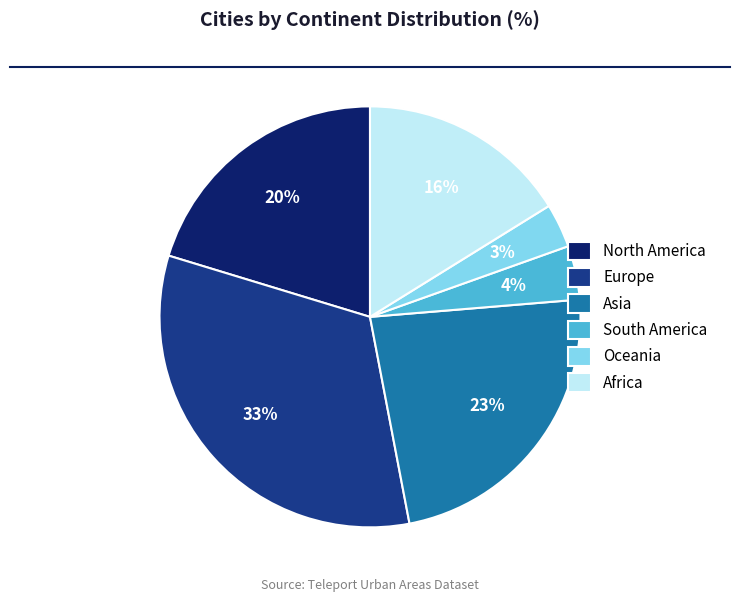

Is the sum of South America and Oceania greater than half?

No